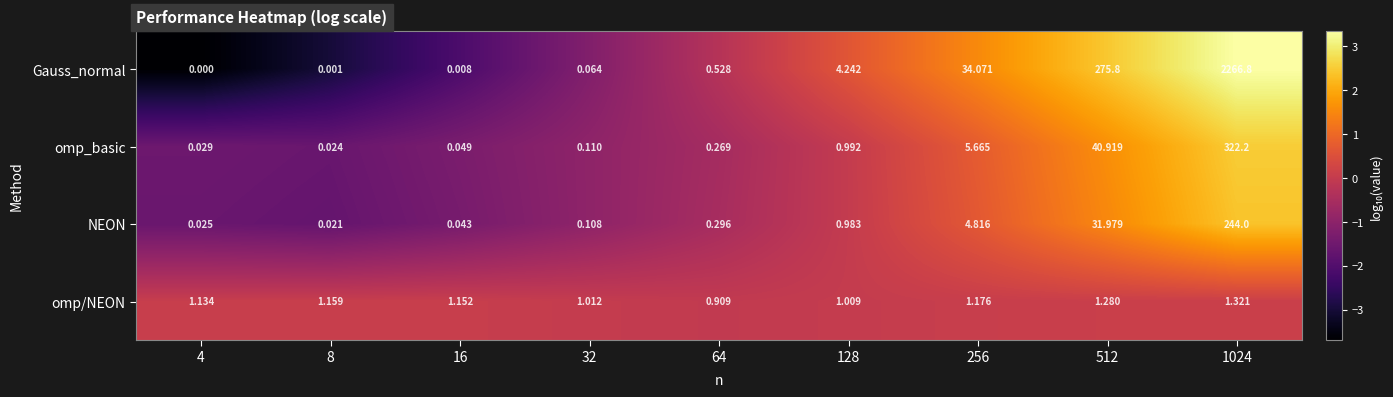

At how many categories does at least one series exceed 1?

8